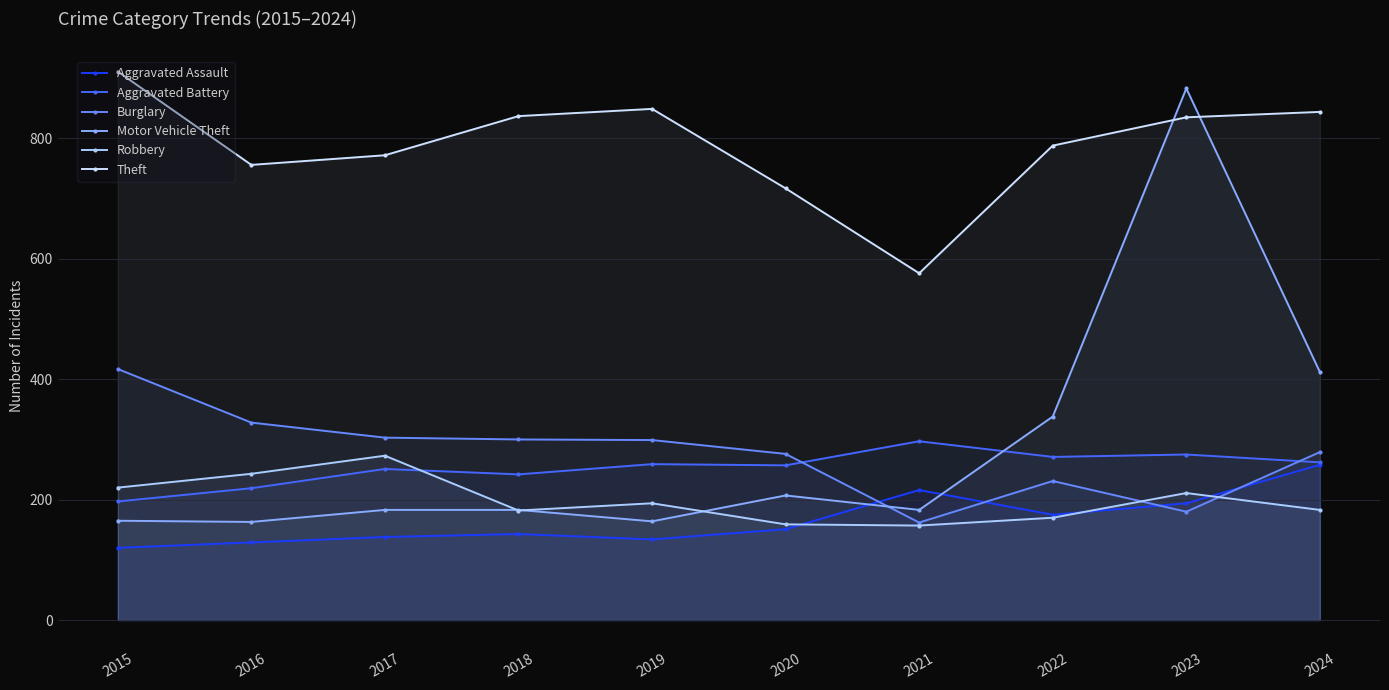

What is the difference between the maximum and second lowest values in the Motor Vehicle Theft series?

719